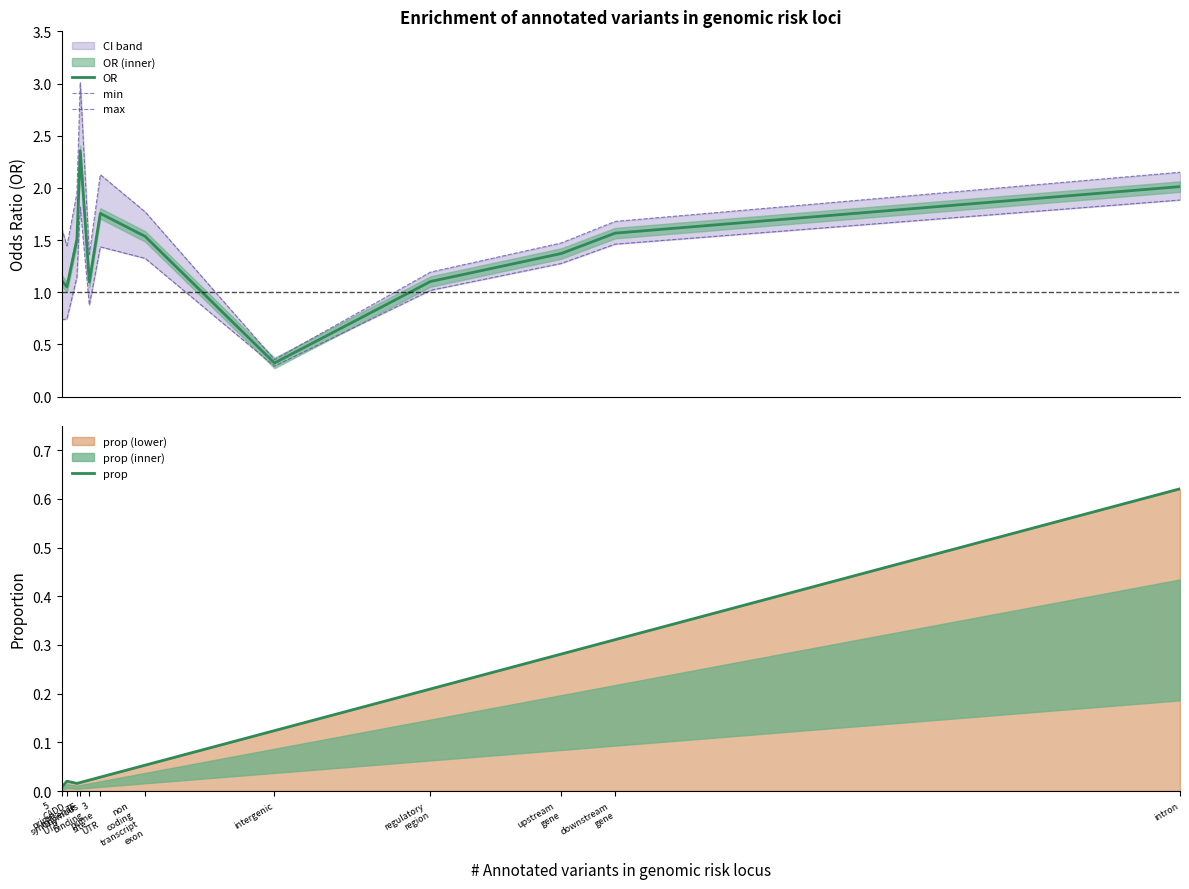

What is the lowest value of the min series?

0.3